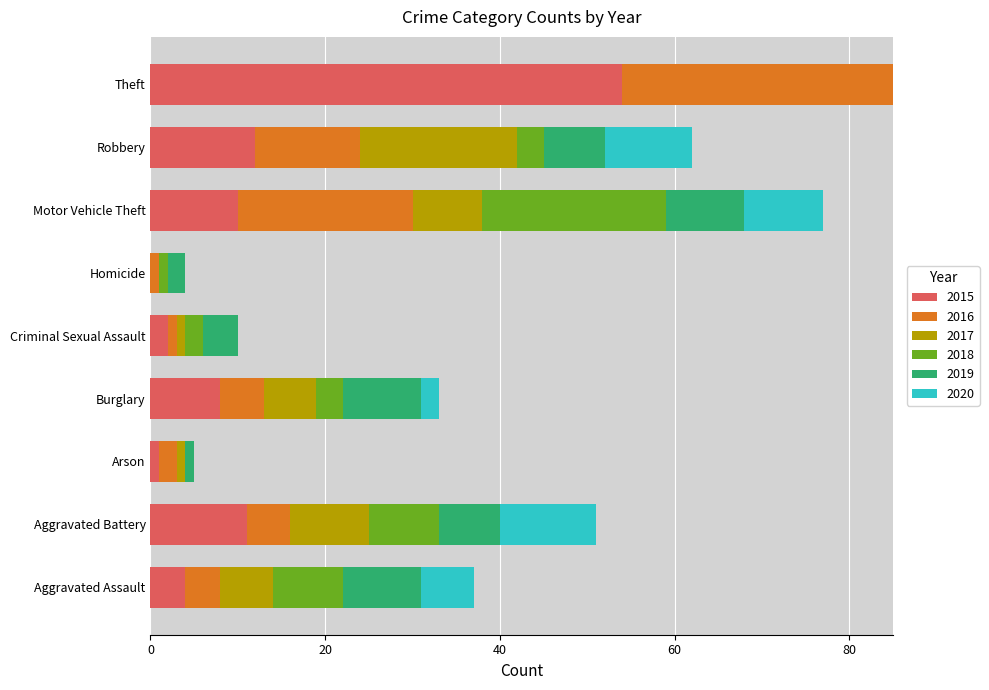

Which category has the lowest value across all series?

Homicide